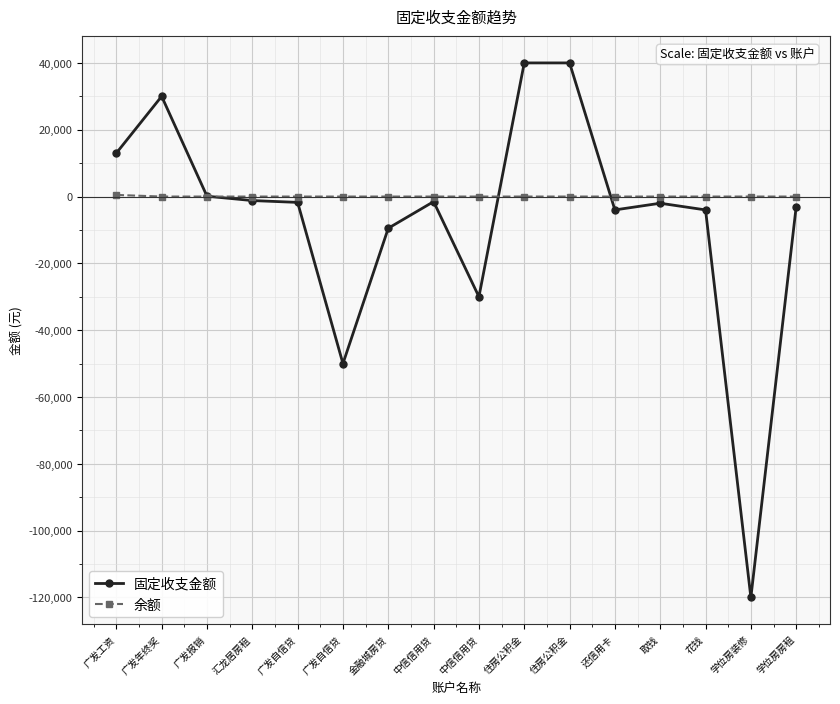

Is the value of 固定收支金额 at 金融城房贷 greater than the value of 余额 at 广发自信贷?

No